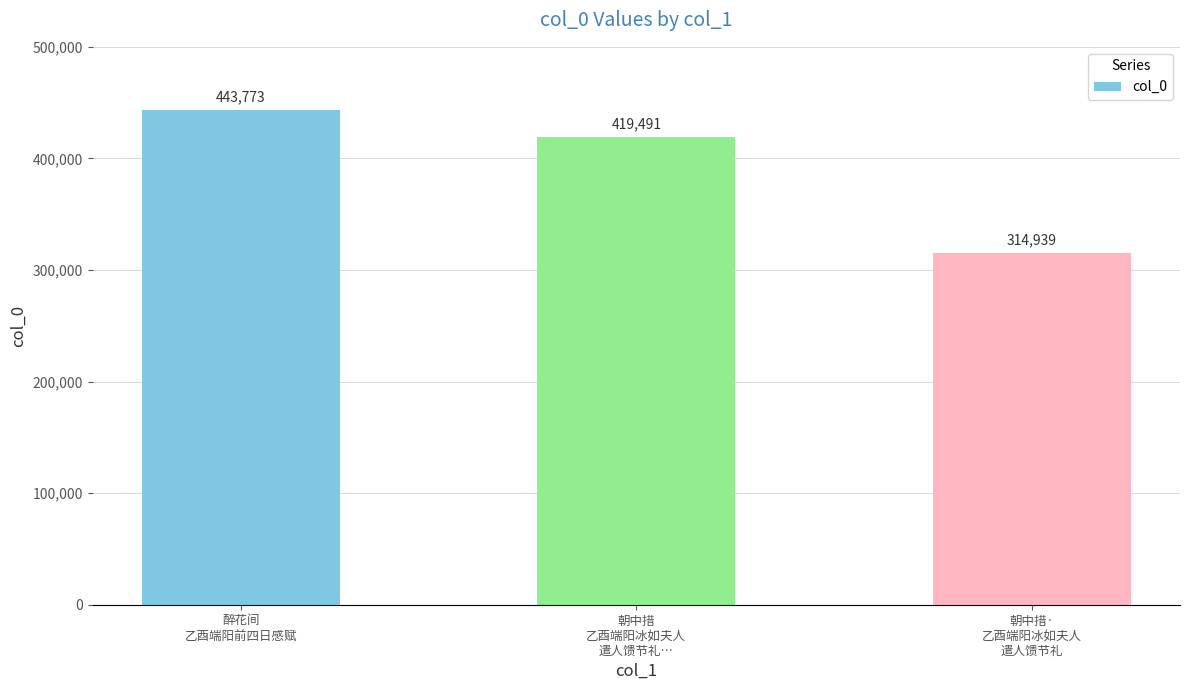

How many values are between 314939 and 443773?

3